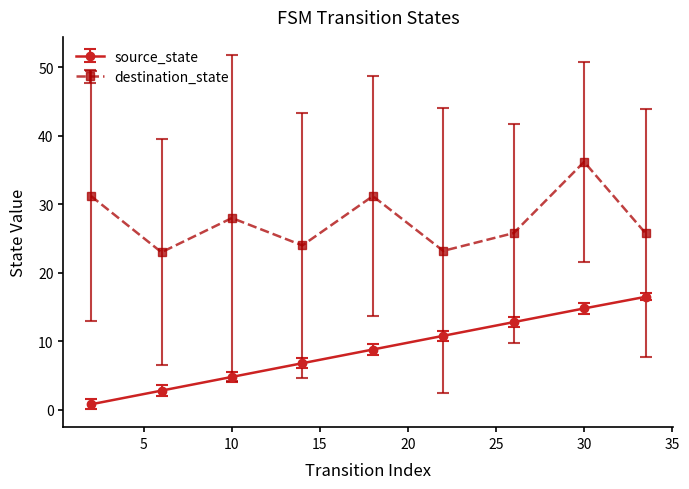

What is the difference between the second highest and minimum values in the destination_state series?

8.2